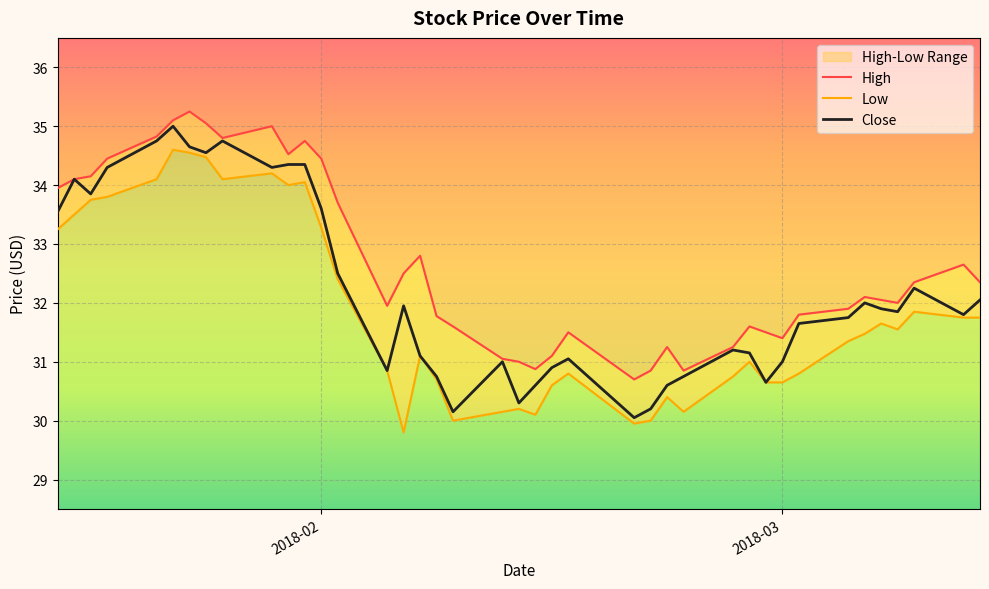

What is the value of the High point at the 26th from the left?

30.9